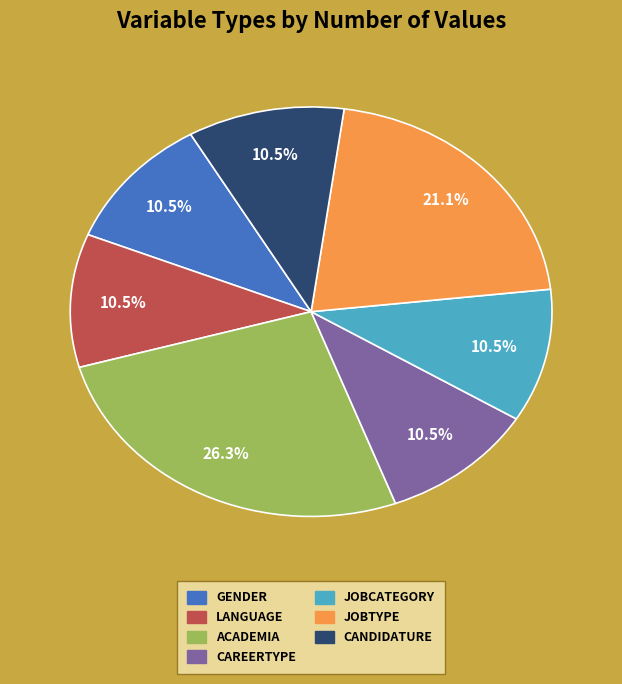

Does any single category account for the majority?

No